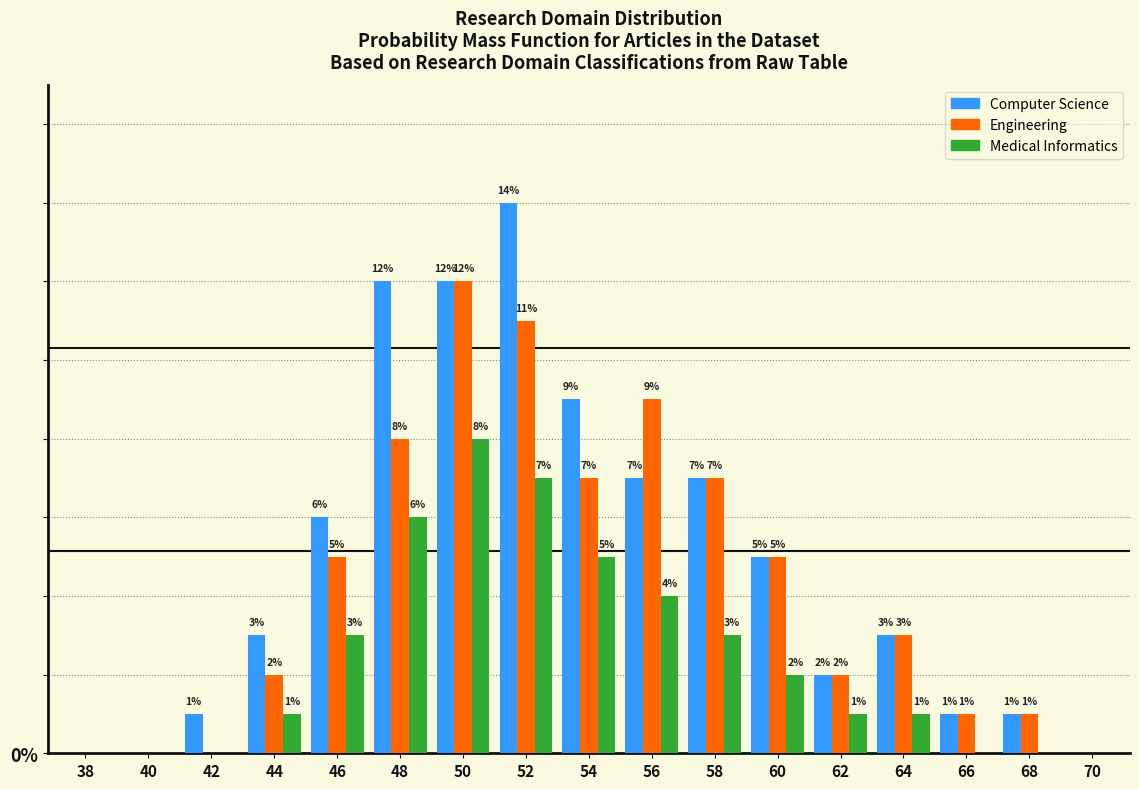

Which series has the largest total across all categories?

Computer Science